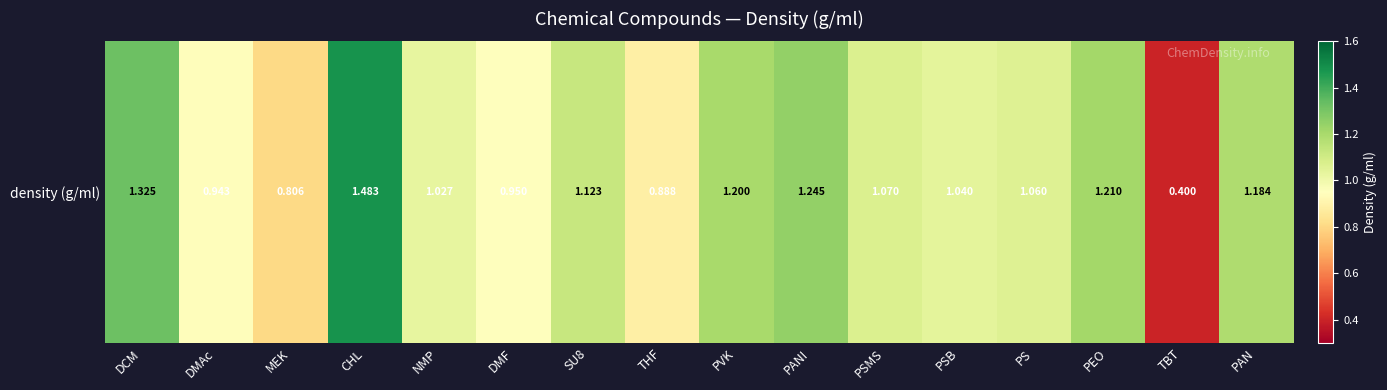

What is the average value?

1.1